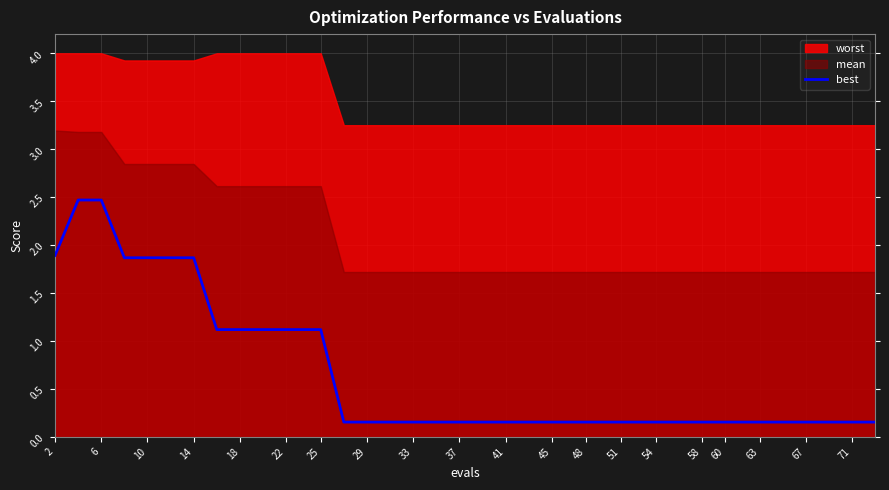

What is the maximum value for best?

2.5